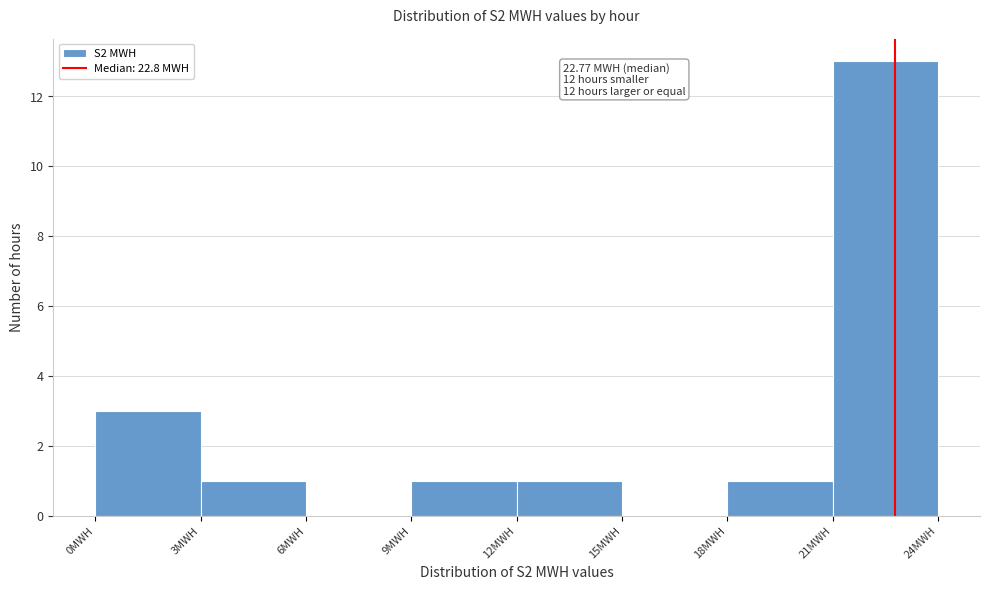

Over which range of the x-axis is the bar tallest?

21 to 24